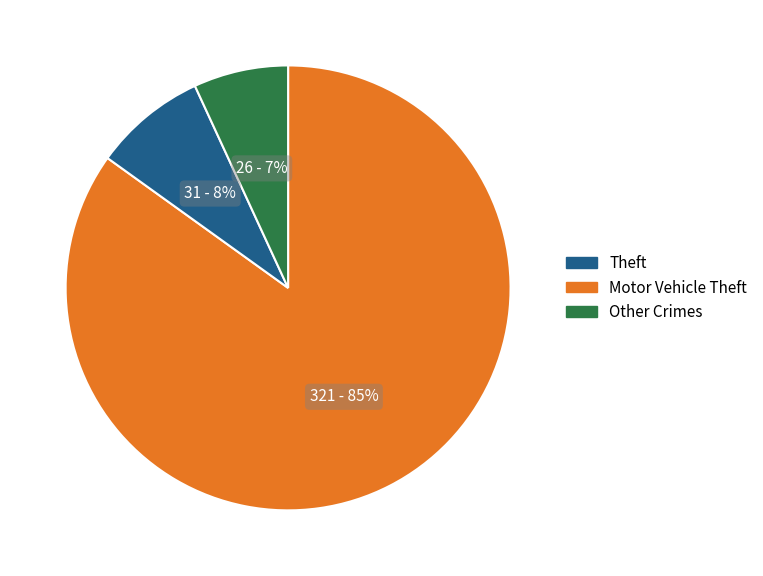

To the nearest percent, what is the difference between the largest and smallest slice percentages?

78%